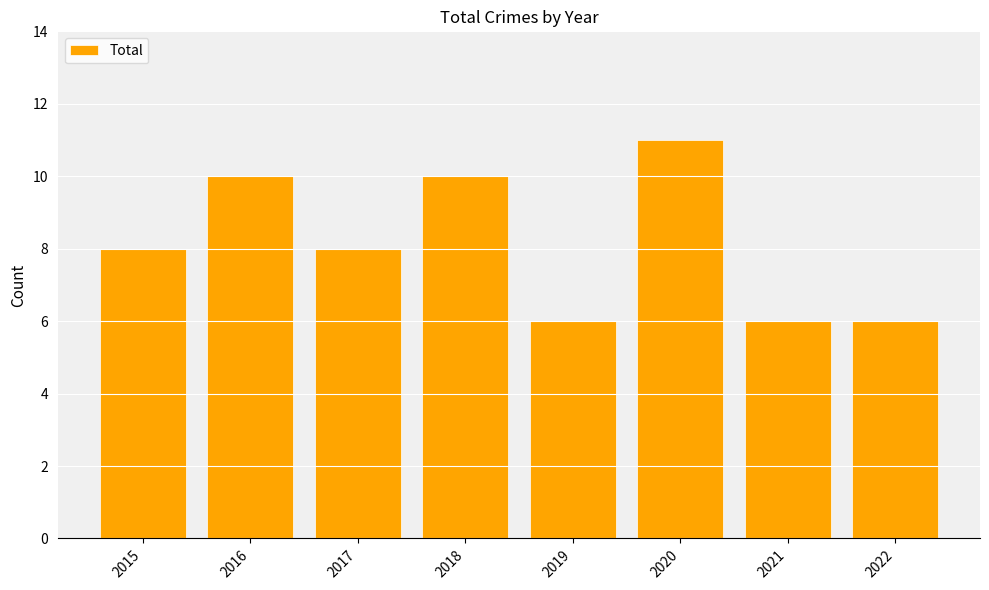

What is the sum of the values at 2020 and 2016?

21